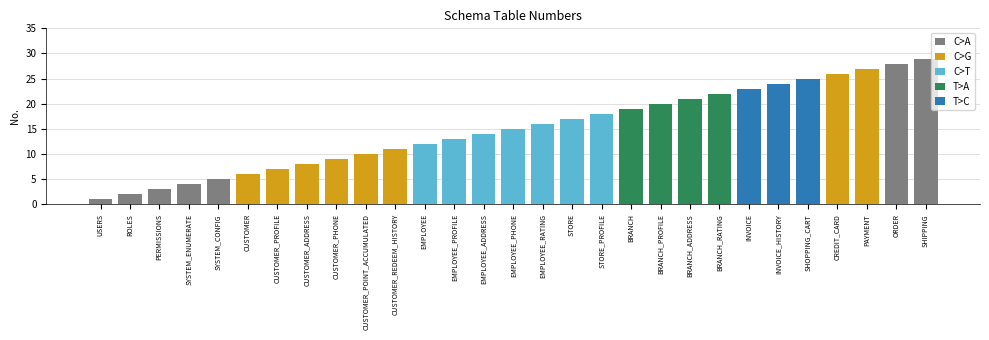

Reading left to right, extract all data points from this chart.

1	2	3	4	5	6	7	8	9	10	11	12	13	14	15	16	17	18	19	20	21	22	23	24	25	26	27	28	29